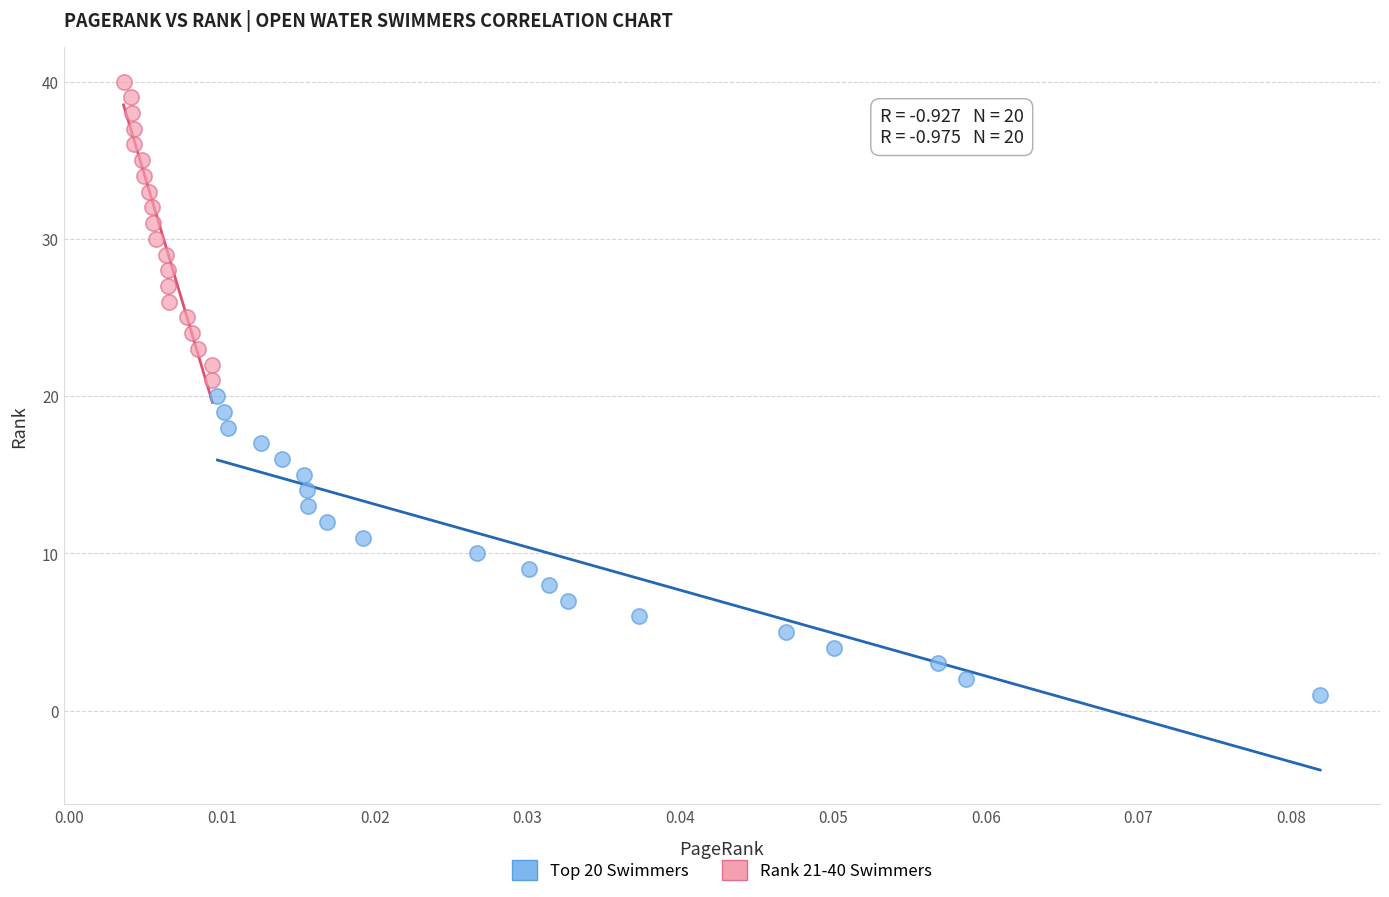

Which series contains the highest Y value?

Rank 21-40 Swimmers